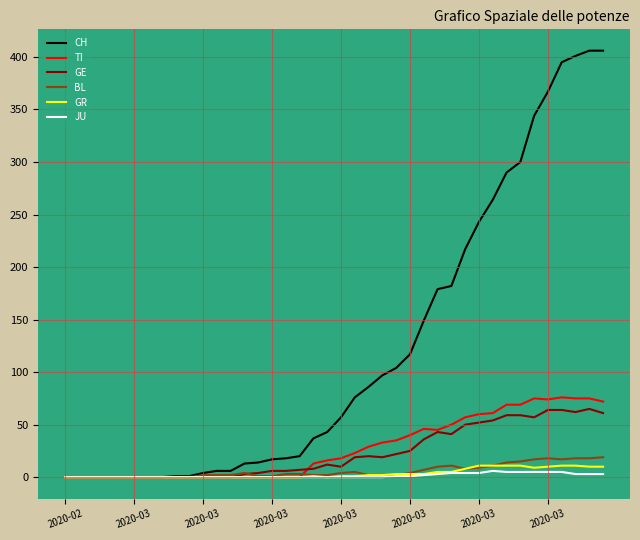

What is the sum of all BL values?

233